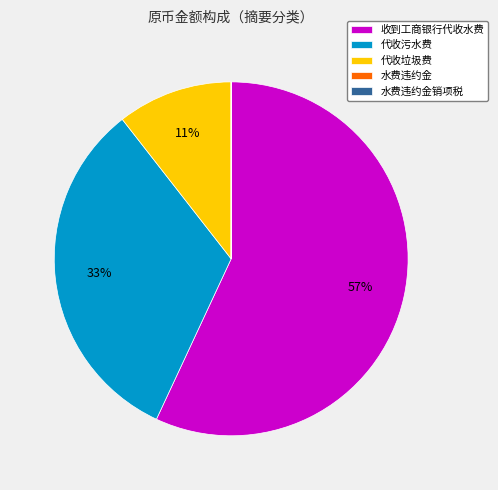

Which has a higher value, 收到工商银行代收水费 or 代收污水费?

收到工商银行代收水费